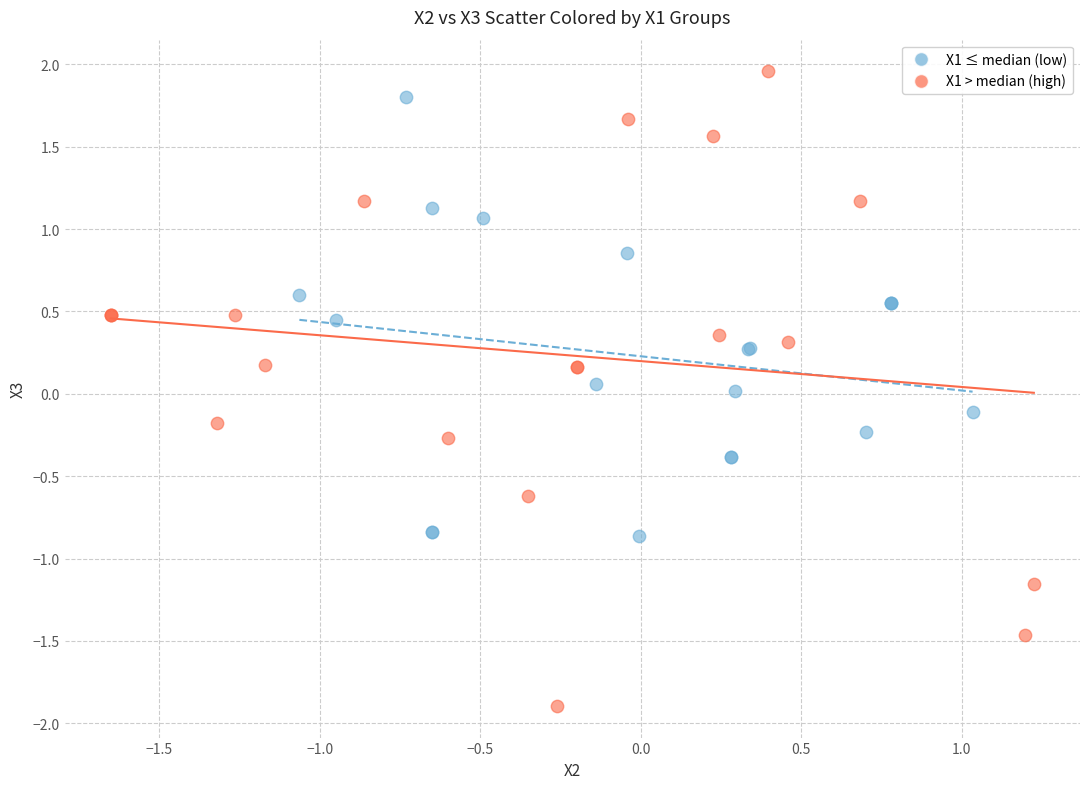

Which series contains the highest Y value?

X1 > median (high)